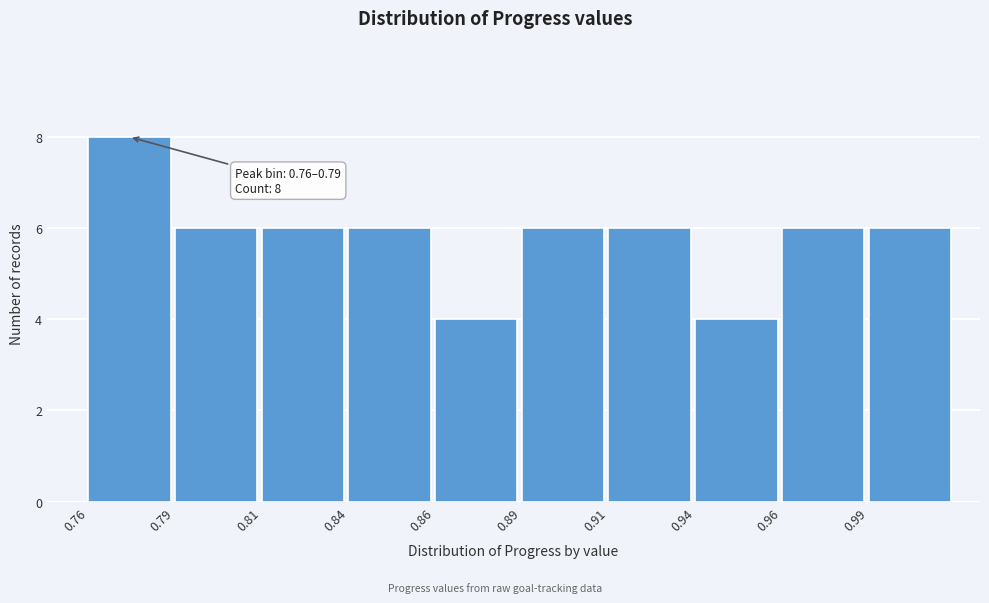

Reading right to left, what are all the values shown in this chart?

6	6	4	6	6	4	6	6	6	8